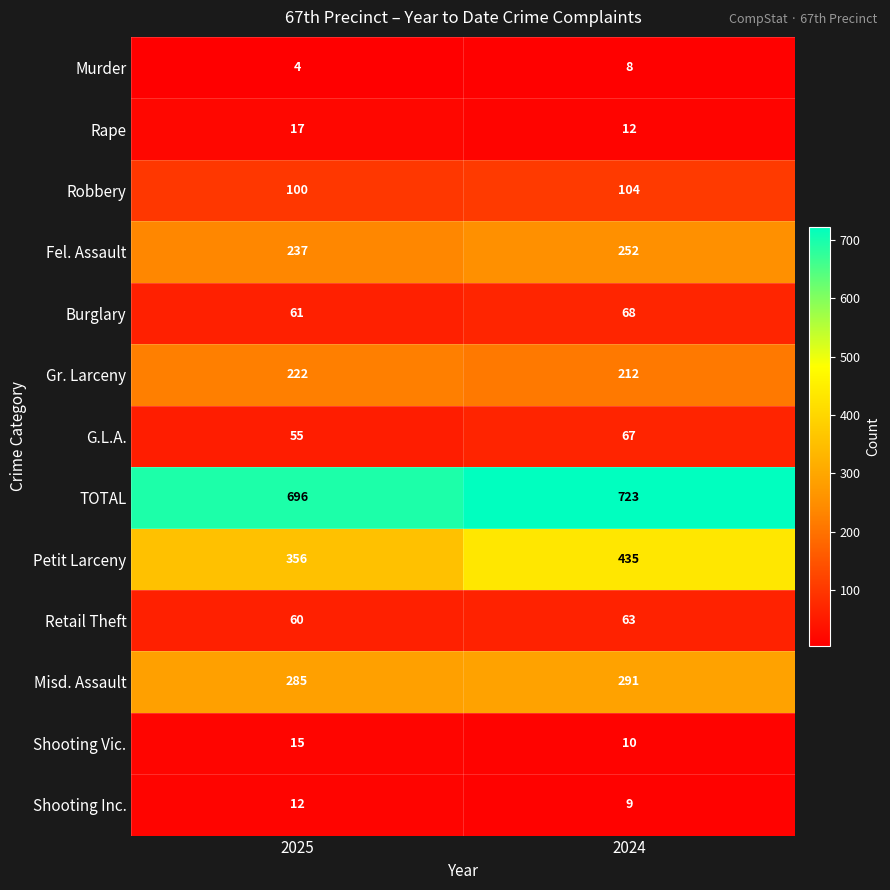

Reading left to right, transcribe all the data shown in this chart.

Murder: 4	8
Rape: 17	12
Robbery: 100	104
Fel. Assault: 237	252
Burglary: 61	68
Gr. Larceny: 222	212
G.L.A.: 55	67
TOTAL: 696	723
Petit Larceny: 356	435
Retail Theft: 60	63
Misd. Assault: 285	291
Shooting Vic.: 15	10
Shooting Inc.: 12	9